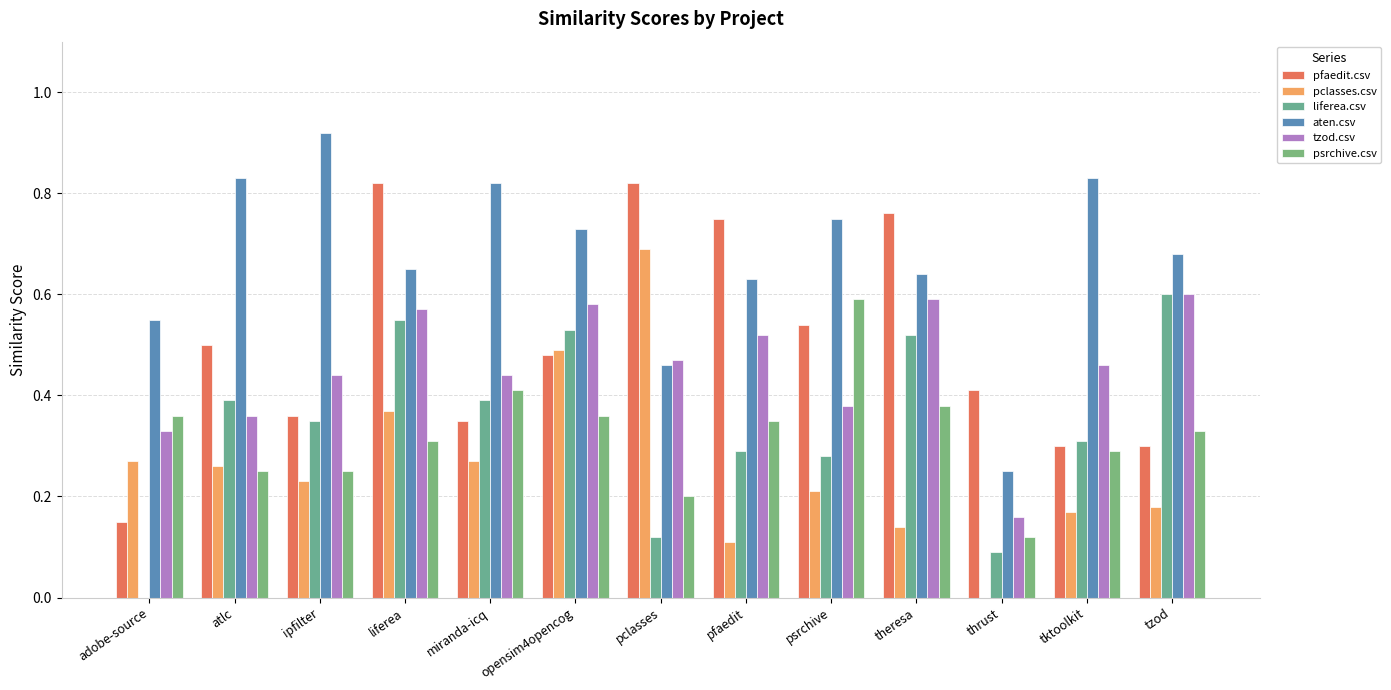

What is the approximate value of tzod.csv at tktoolkit?

0.5